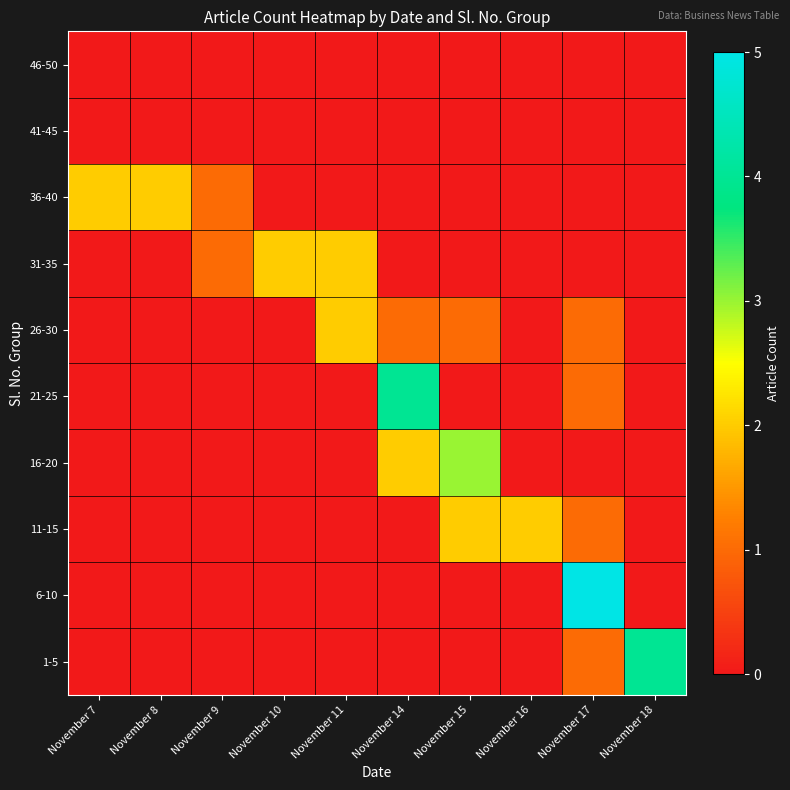

Rank the series by their maximum value, from highest to lowest.

6-10, 1-5, 21-25, 16-20, 11-15, 26-30, 31-35, 36-40, 41-45, 46-50